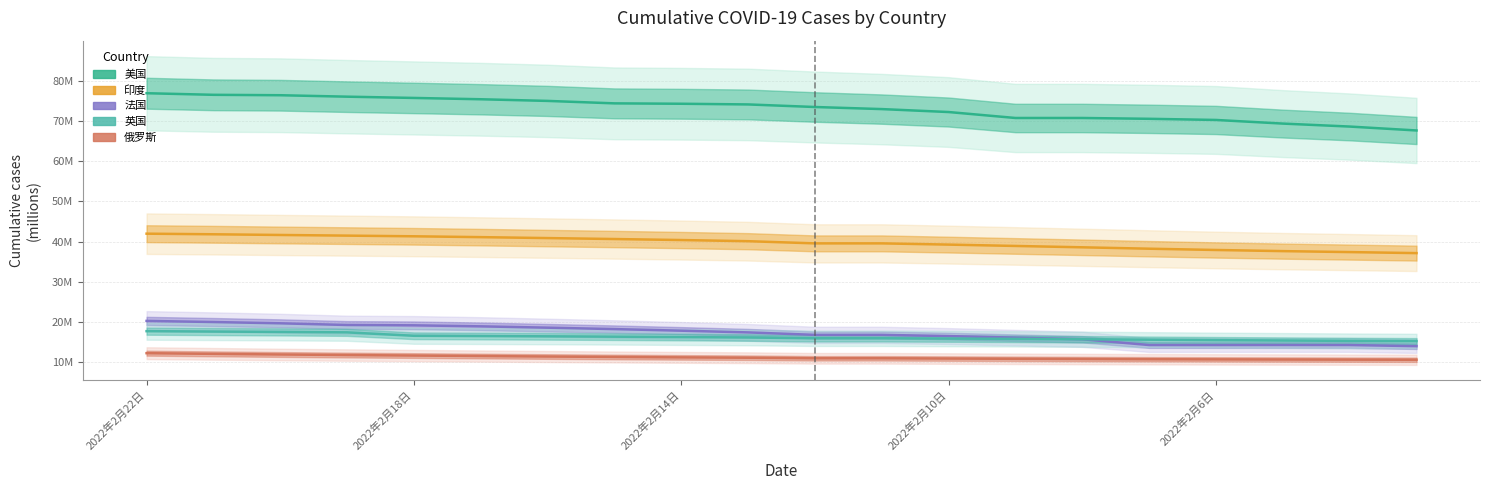

Count the number of categories in the chart.

20